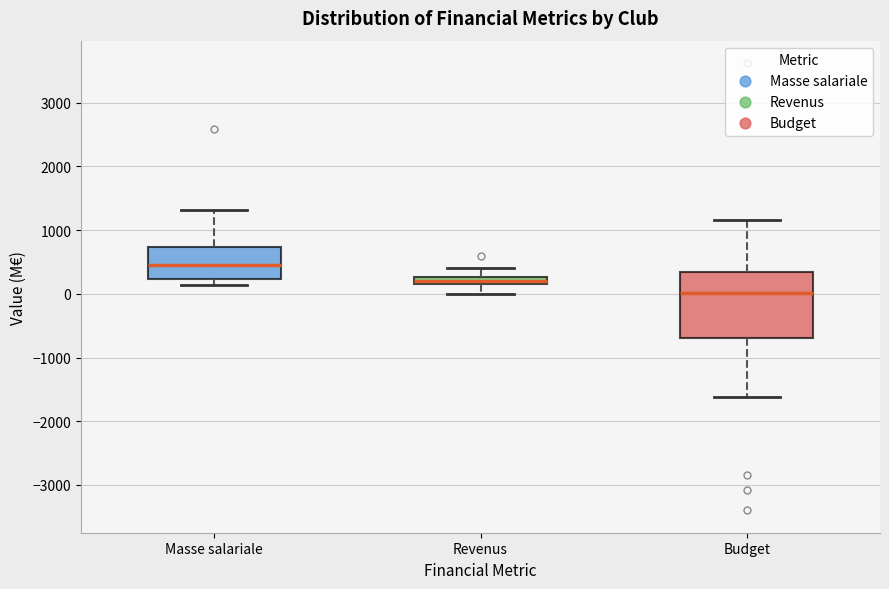

Which box is the tallest, from its lower edge to its upper edge?

Budget